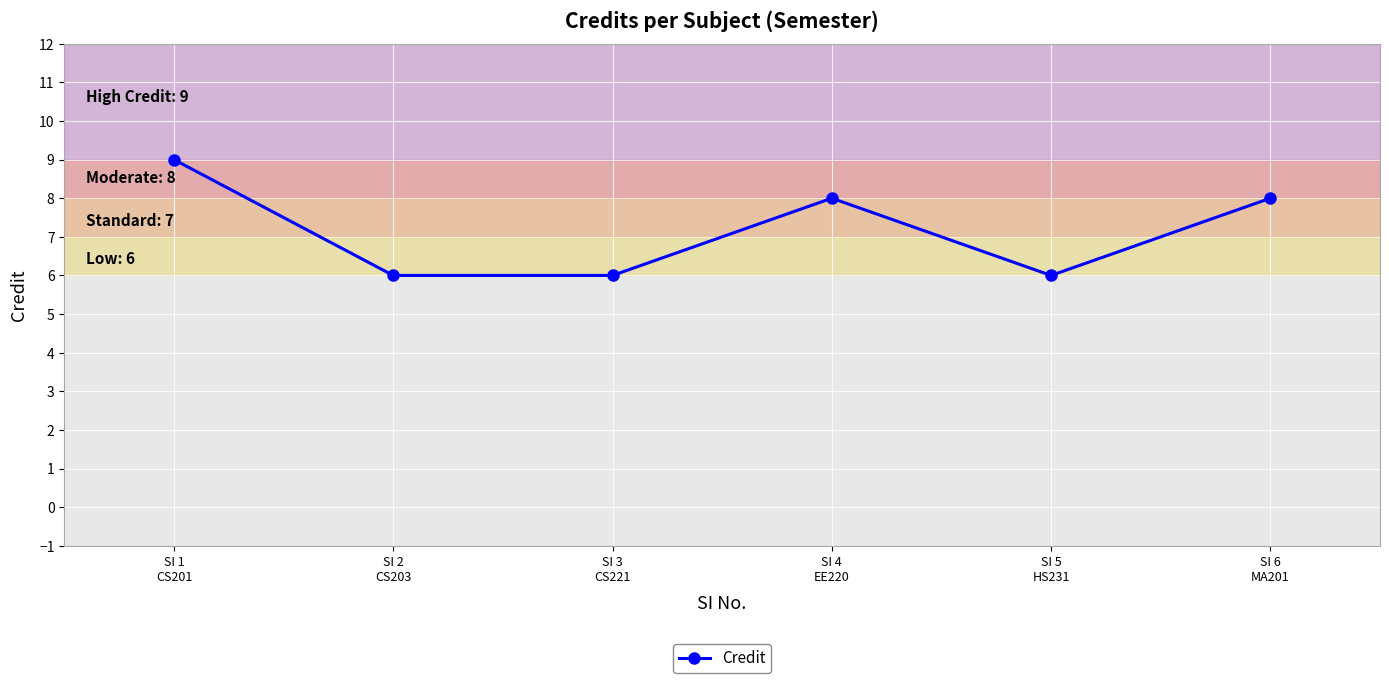

At which label does the data first exceed 8?

SI 1
CS201